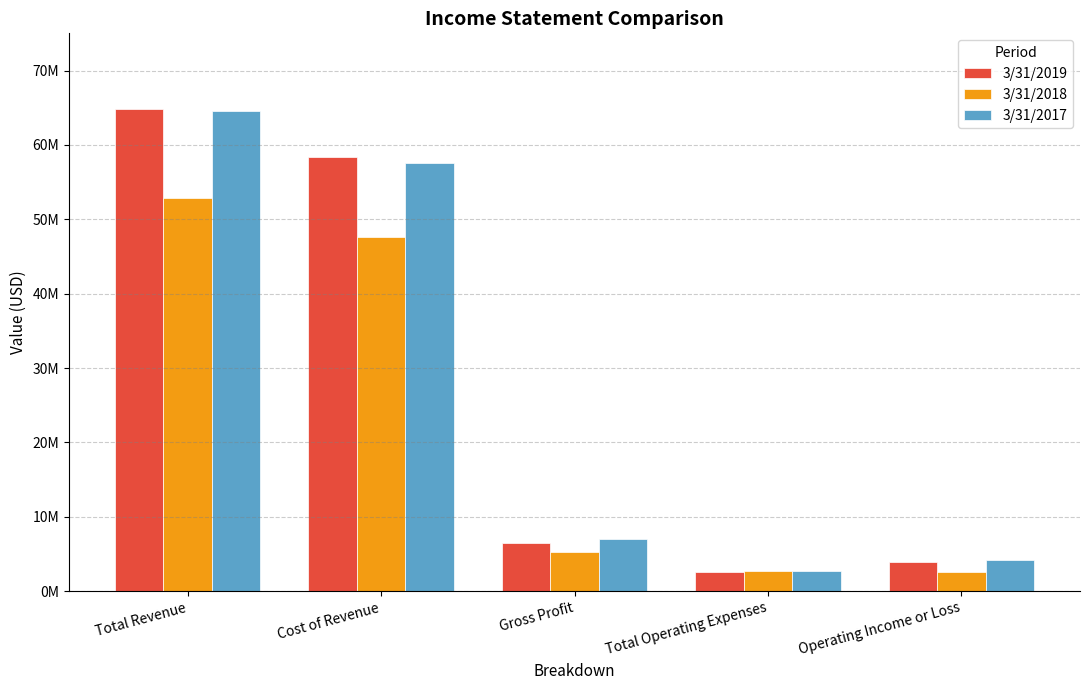

Reading left to right, list all the values displayed in this chart.

3/31/2019: 64863000	58334000	6528000	2629000	3899000
3/31/2018: 52872000	47598000	5274000	2672000	2602000
3/31/2017: 64539000	57519000	7020000	2779000	4241000